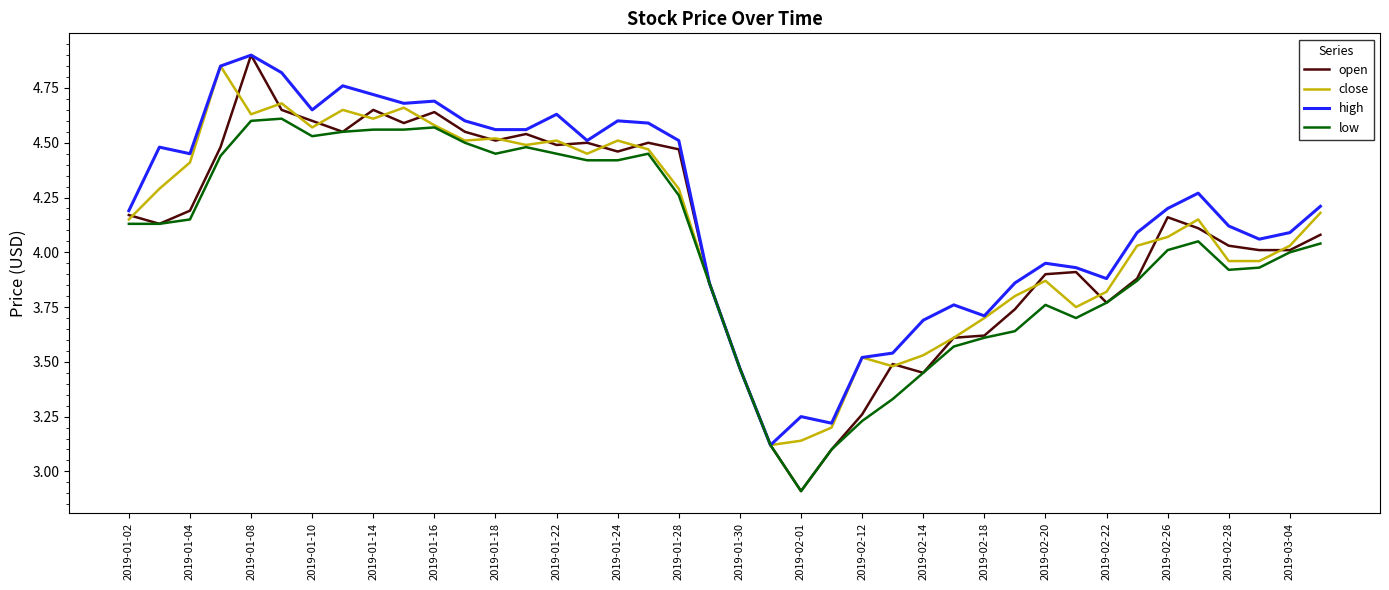

What is the minimum value shown in the chart?

2.9